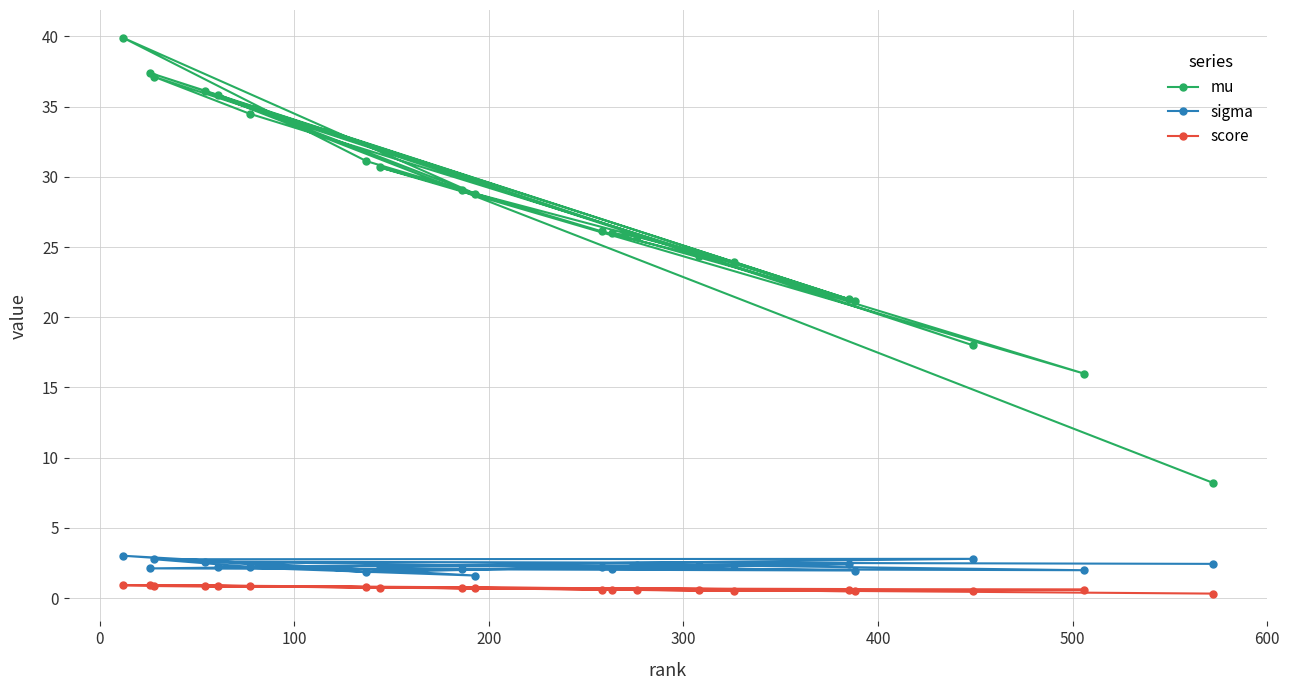

How many interior local valleys does the score series have?

6